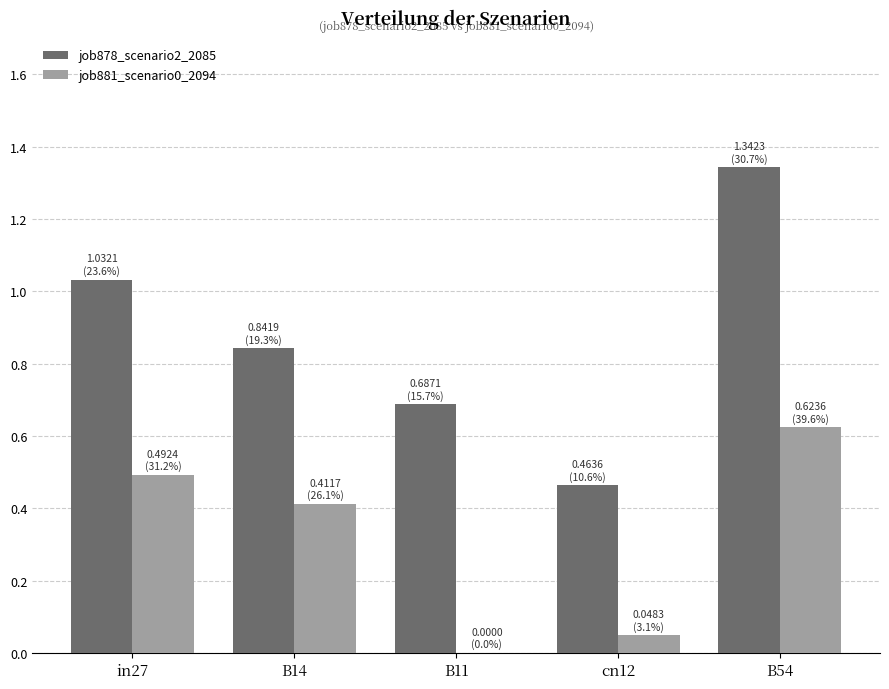

What is the sum of all job881_scenario0_2094 values?

1.6